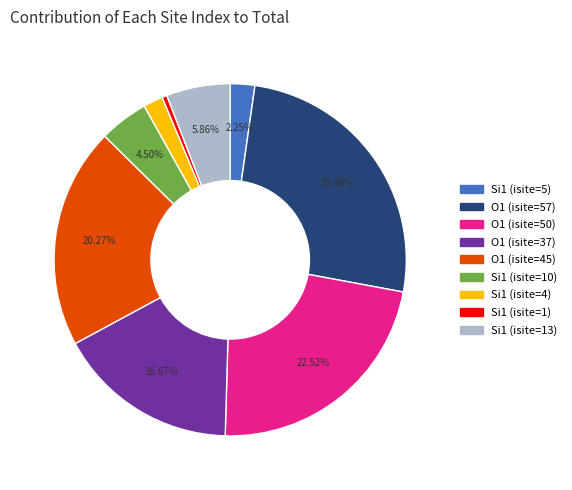

Does any single category account for the majority?

No